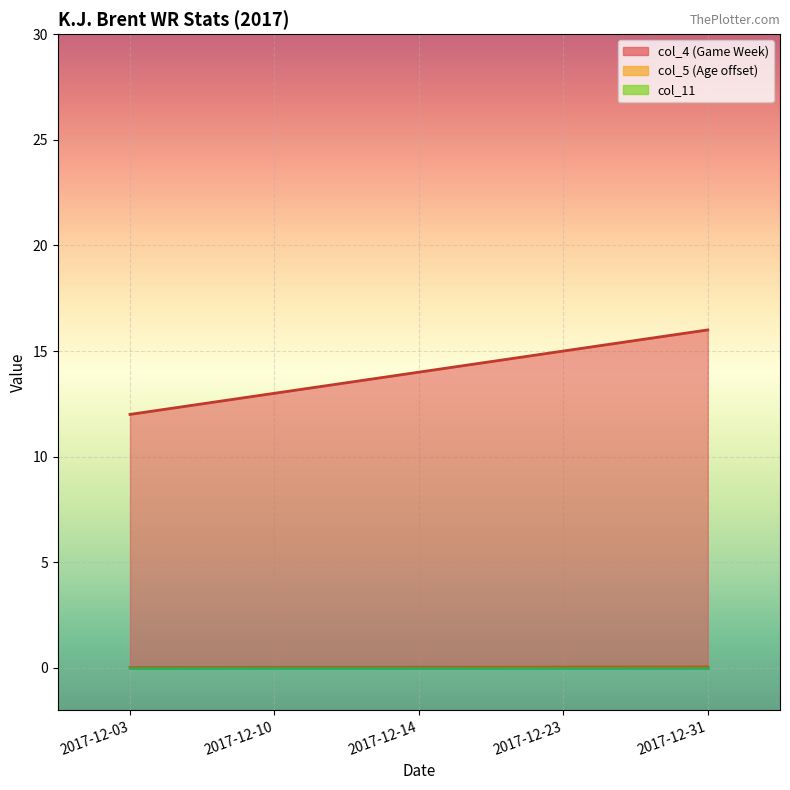

What is the sum of the col_4 values at 2017-12-14 and 2017-12-03?

26.0